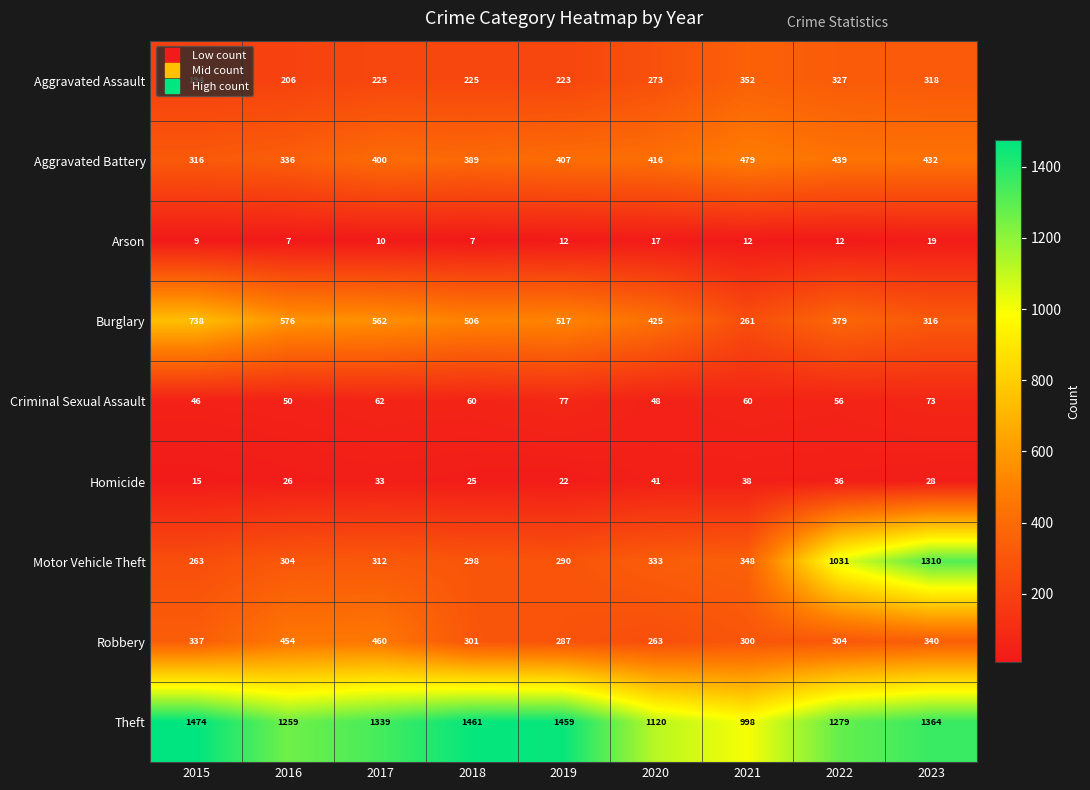

What is the difference between the second highest and second lowest values in the Robbery series?

167